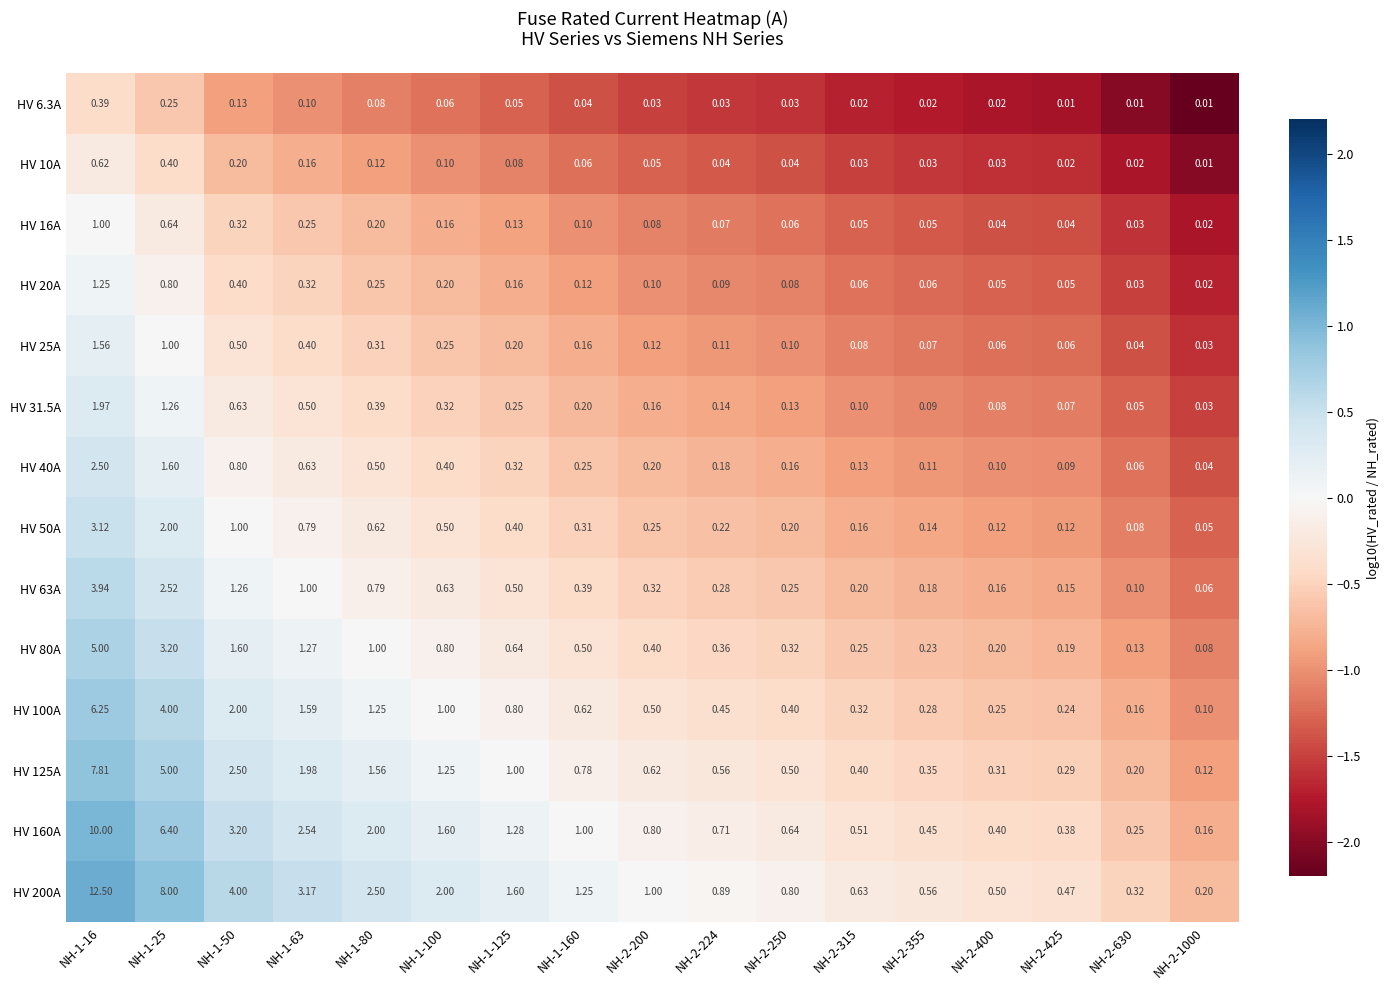

Is the value of HV 100A at NH-2-355 greater than the value of HV 40A at NH-1-63?

No